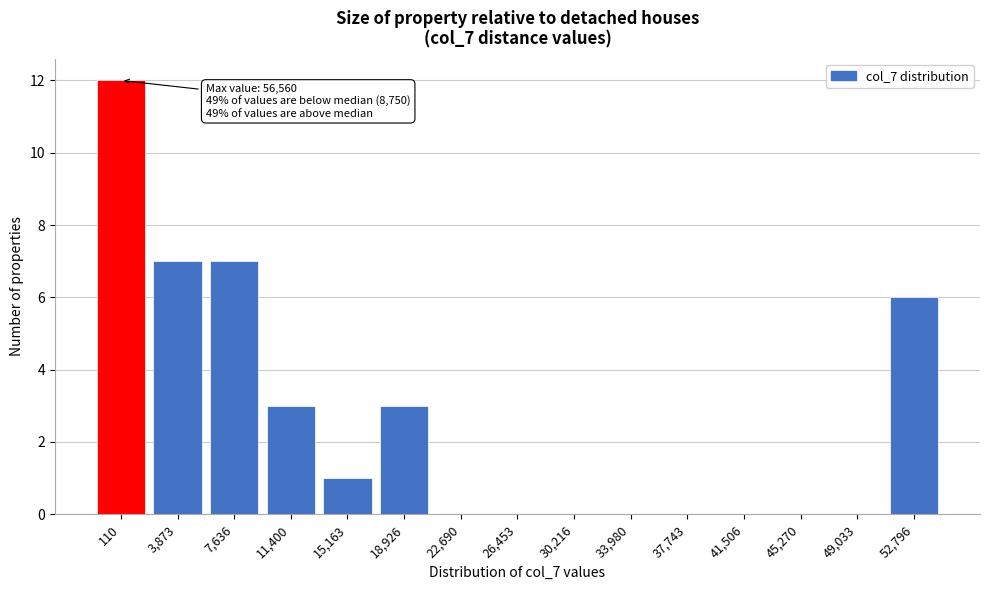

Reading left to right, list all the values displayed in this chart.

110=12	3,873=7	7,636=7	11,400=3	15,163=1	18,926=3	22,690=0	26,453=0	30,216=0	33,980=0	37,743=0	41,506=0	45,270=0	49,033=0	52,796=6